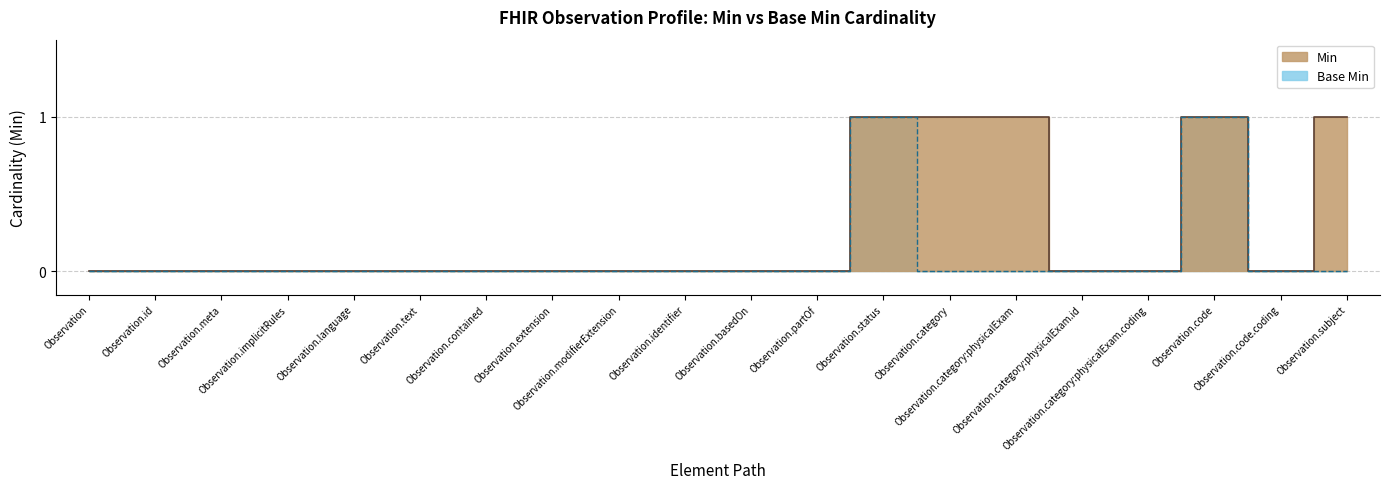

What is the label of the 6th point from the right?

Observation.category:physicalExam